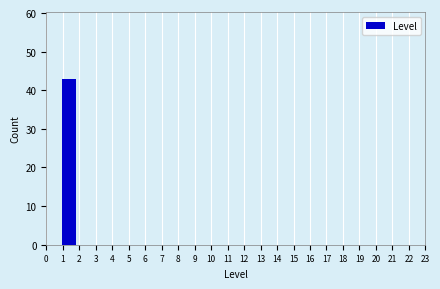

Over which range of the x-axis is the bar tallest?

1.0 to 1.9